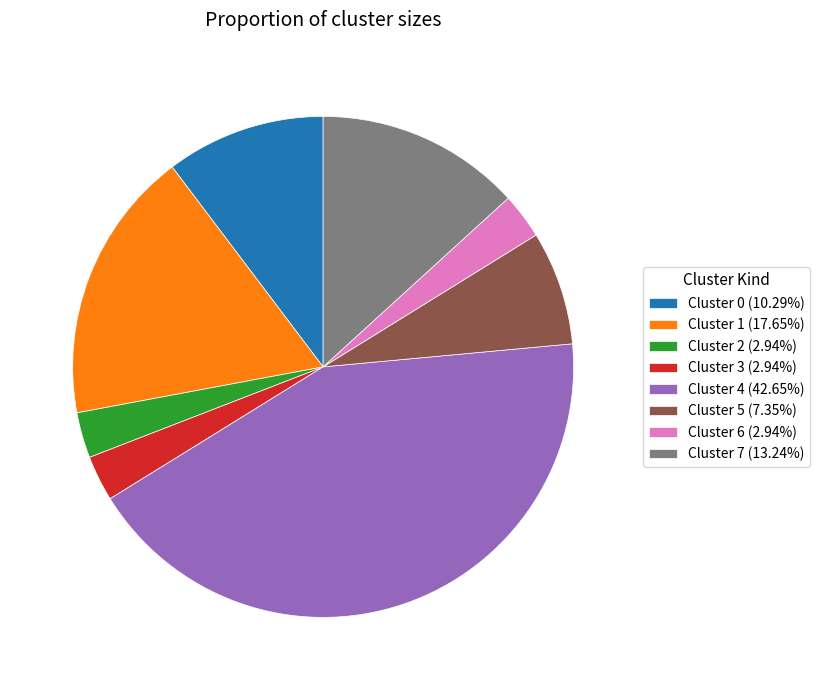

Approximately how many times larger is the value at Cluster 7 (13.24%) compared to Cluster 4 (42.65%)?

0.3